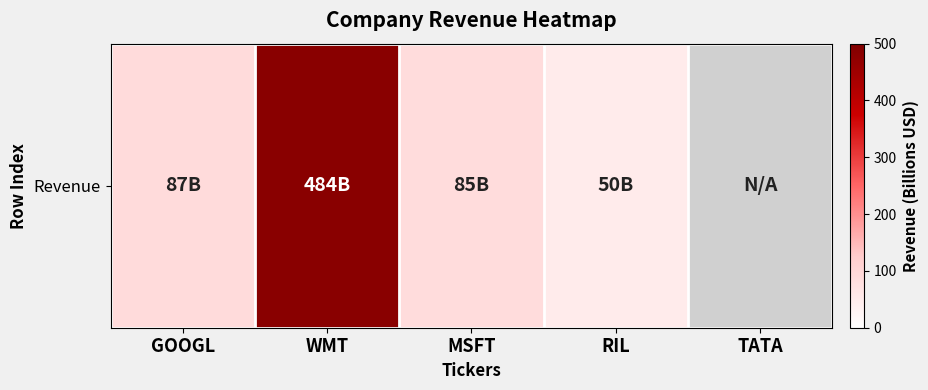

At which label is the value closest to 267?

GOOGL